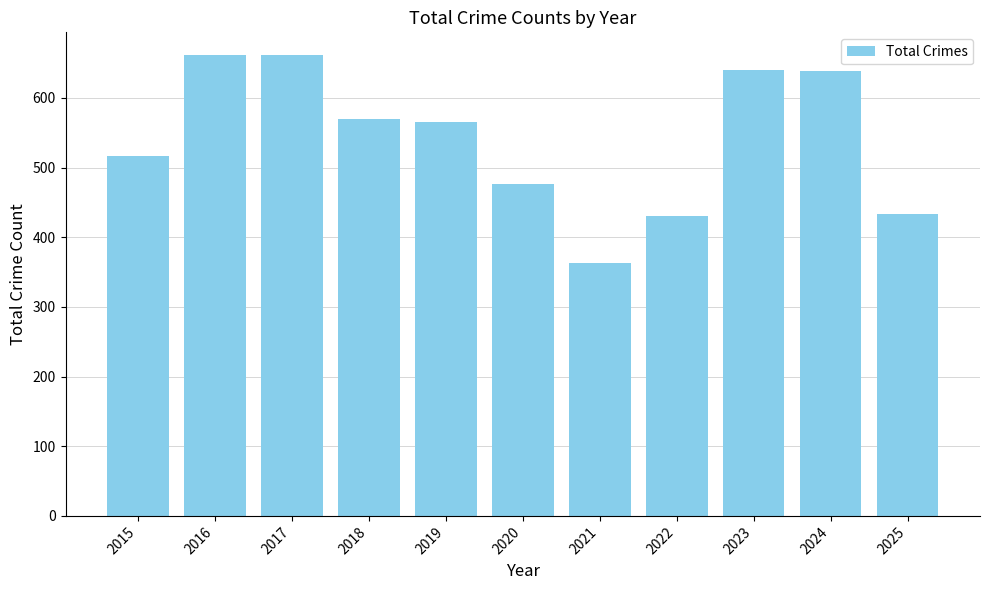

Is it true that the value at 2023 is 640?

True